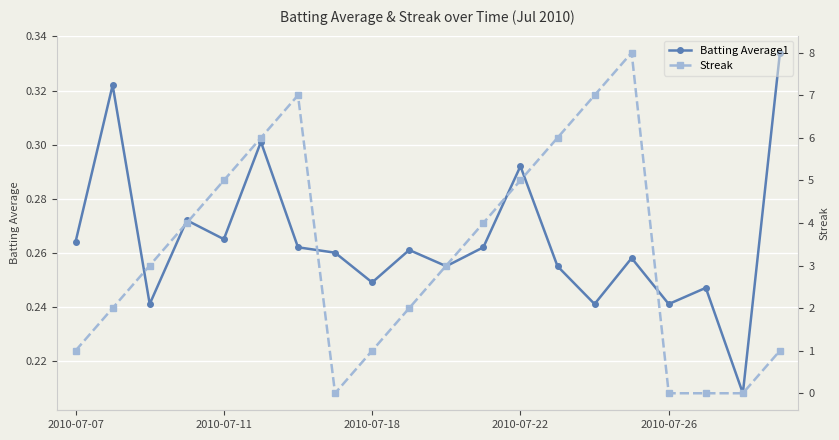

How many Batting Average1 values are between 0 and 1?

20